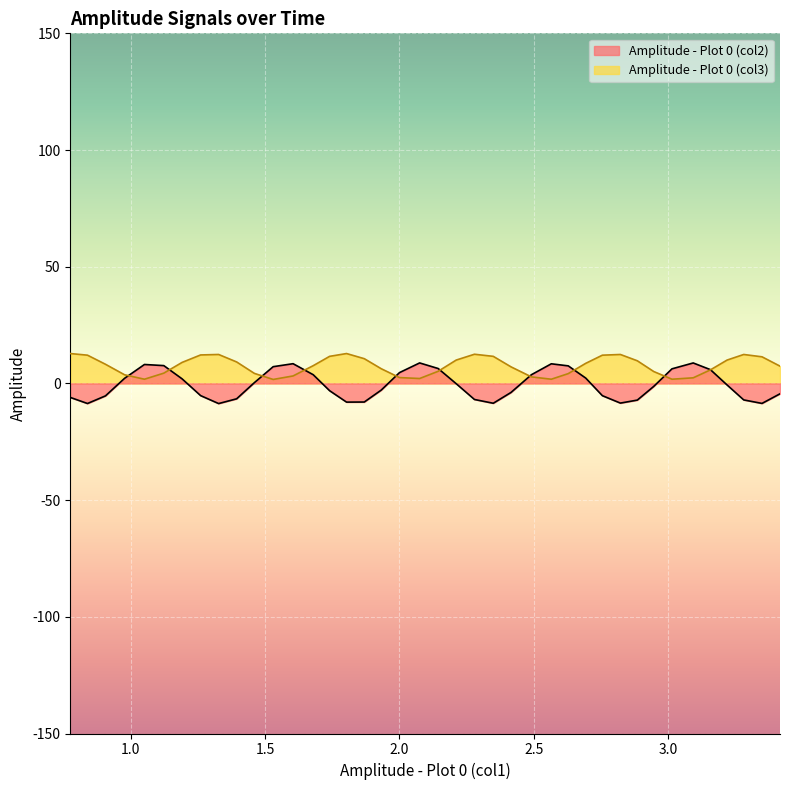

Which series has the widest spread of values?

Amplitude - Plot 0 (col2)